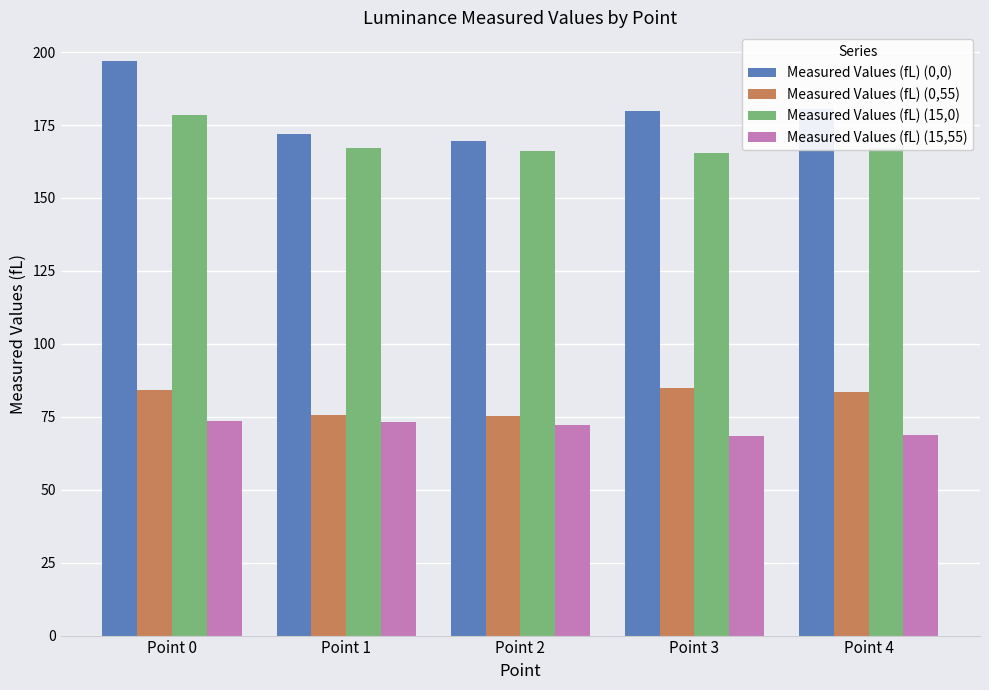

What is the greatest value displayed?

196.9